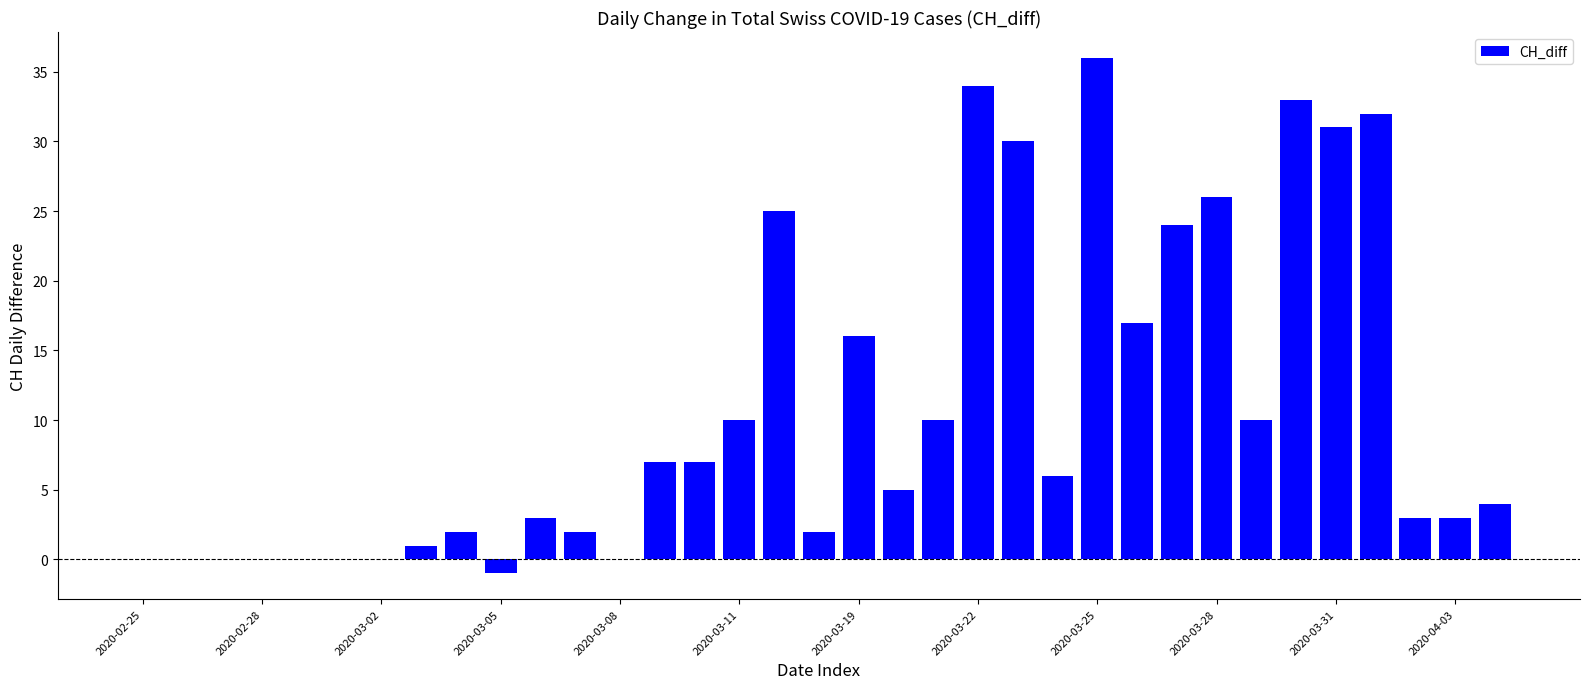

What is the greatest value displayed?

36